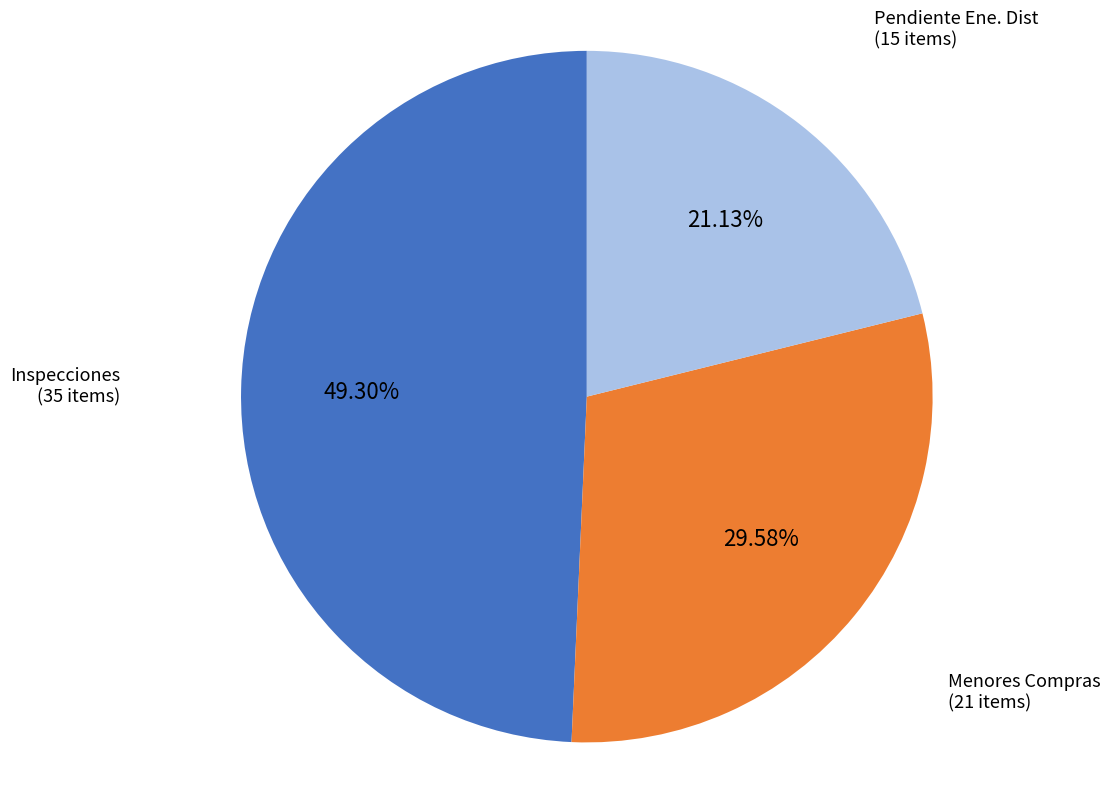

Does any single category account for the majority?

No